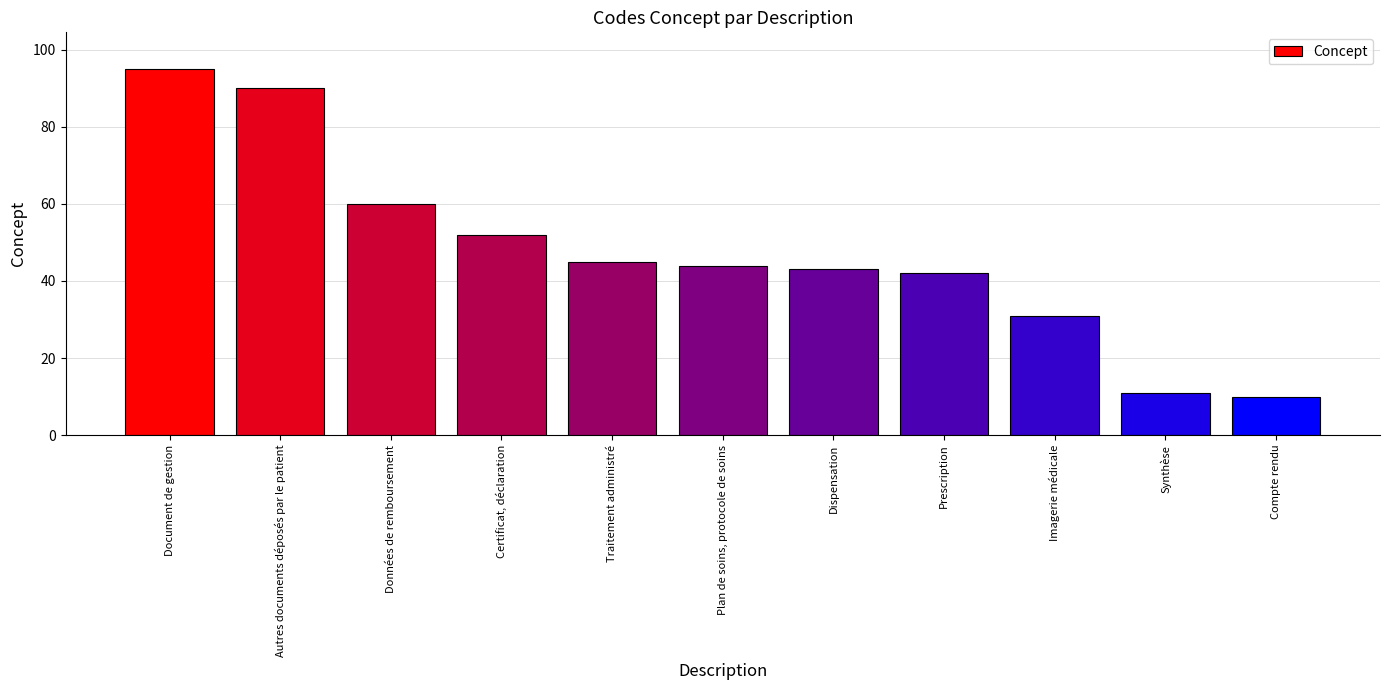

Which label corresponds to the largest value in the chart?

Document de gestion